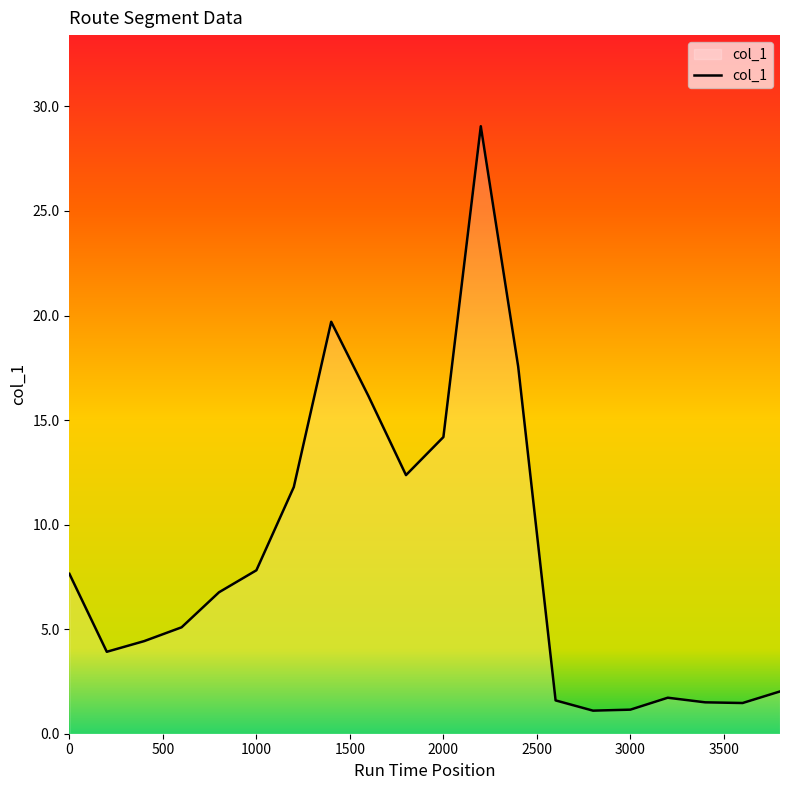

What is the difference between the maximum and minimum values?

28.0